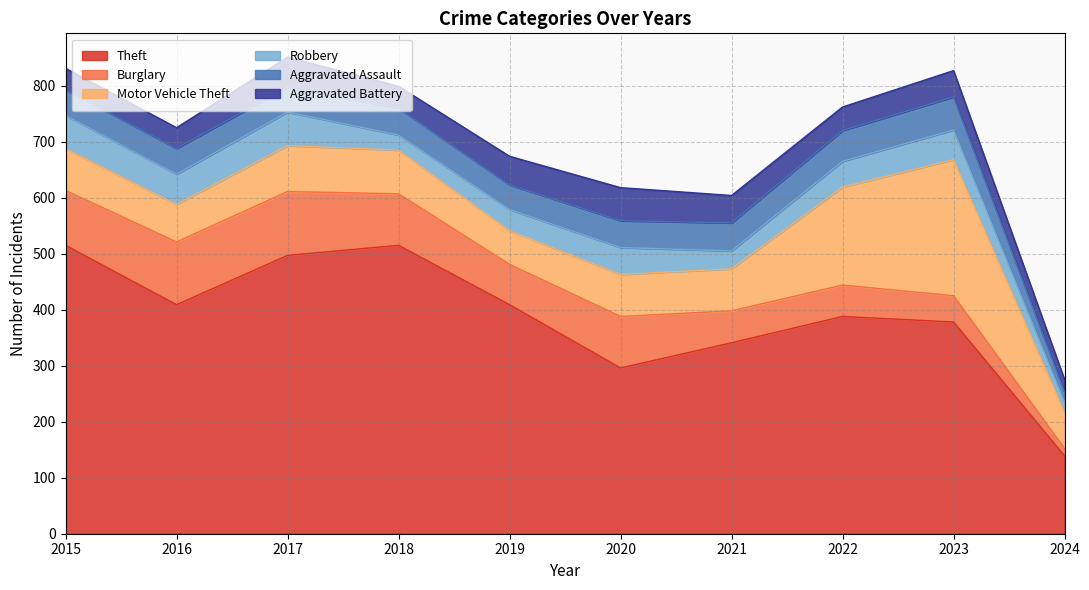

Reading left to right, extract all data points from this chart.

Theft: 2015=515	2016=409	2017=497	2018=515	2019=409	2020=296	2021=341	2022=388	2023=378	2024=139
Burglary: 2015=98	2016=112	2017=114	2018=92	2019=72	2020=92	2021=57	2022=56	2023=47	2024=13
Motor Vehicle Theft: 2015=75	2016=67	2017=82	2018=78	2019=60	2020=75	2021=75	2022=175	2023=243	2024=65
Robbery: 2015=59	2016=54	2017=60	2018=27	2019=38	2020=48	2021=32	2022=46	2023=53	2024=18
Aggravated Assault: 2015=46	2016=46	2017=44	2018=48	2019=44	2020=48	2021=50	2022=55	2023=59	2024=18
Aggravated Battery: 2015=38	2016=37	2017=54	2018=39	2019=51	2020=59	2021=49	2022=42	2023=47	2024=22